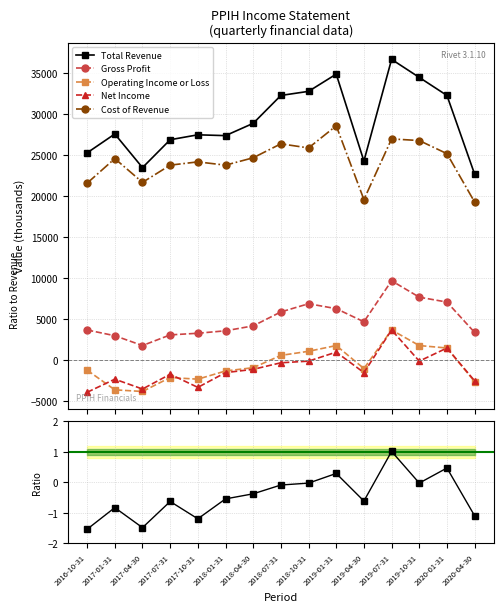

What is the highest value of the Total Revenue series?

36700